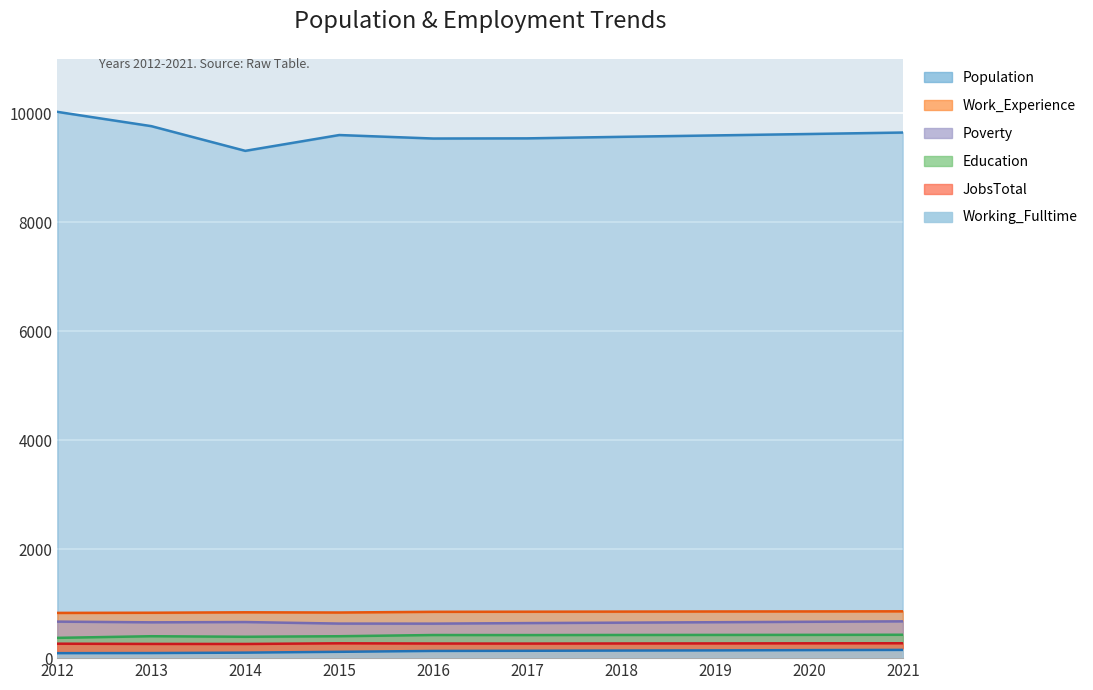

Which series changed the most between 2016 and 2018?

Population